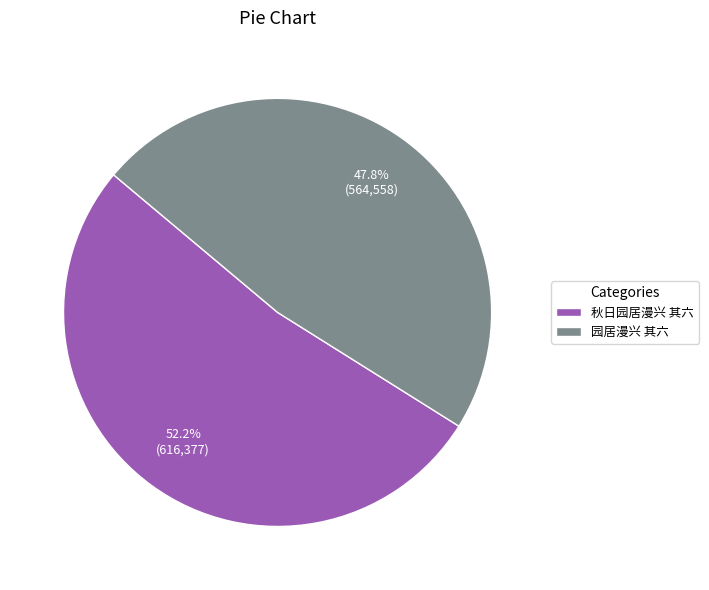

Rank the categories by value from highest to lowest.

秋日园居漫兴 其六, 园居漫兴 其六